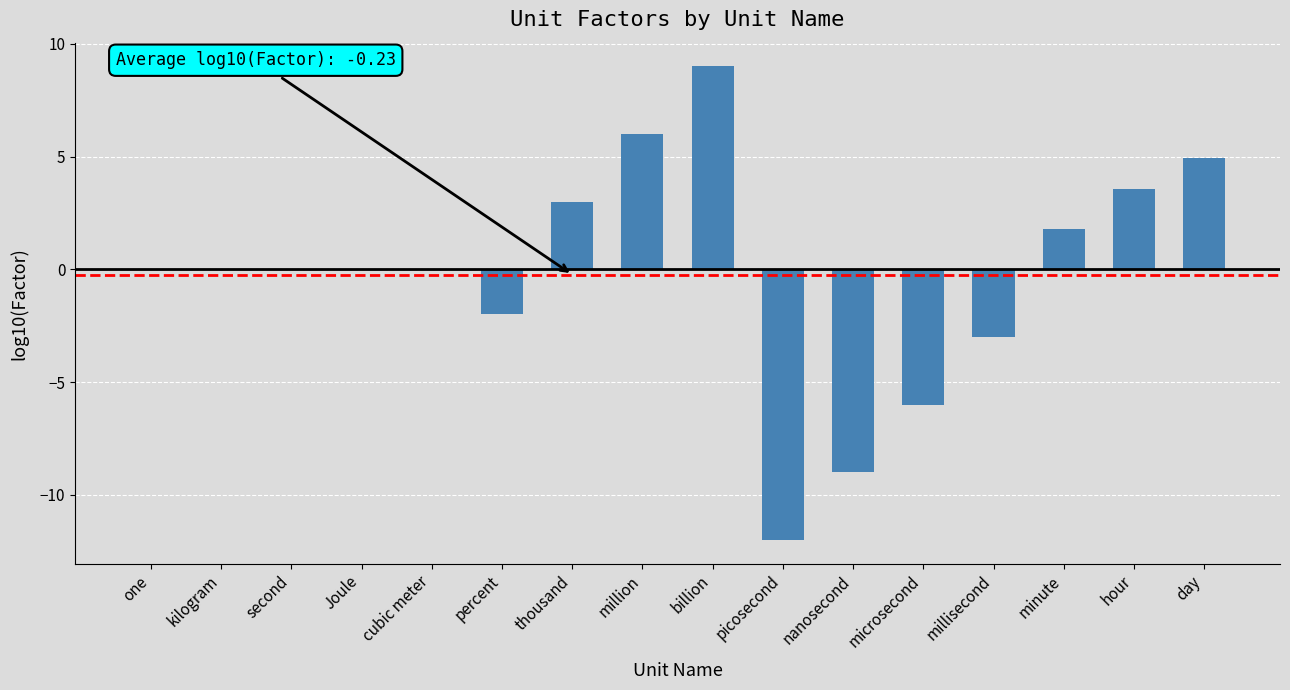

What is the change in value from one to million?

+6.0